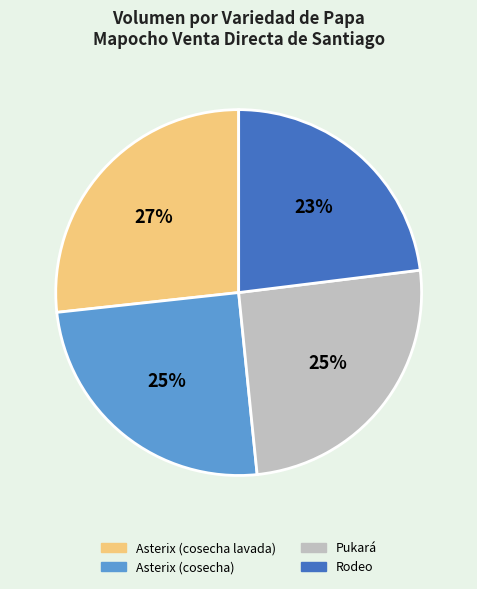

How many segments does this pie chart have?

4